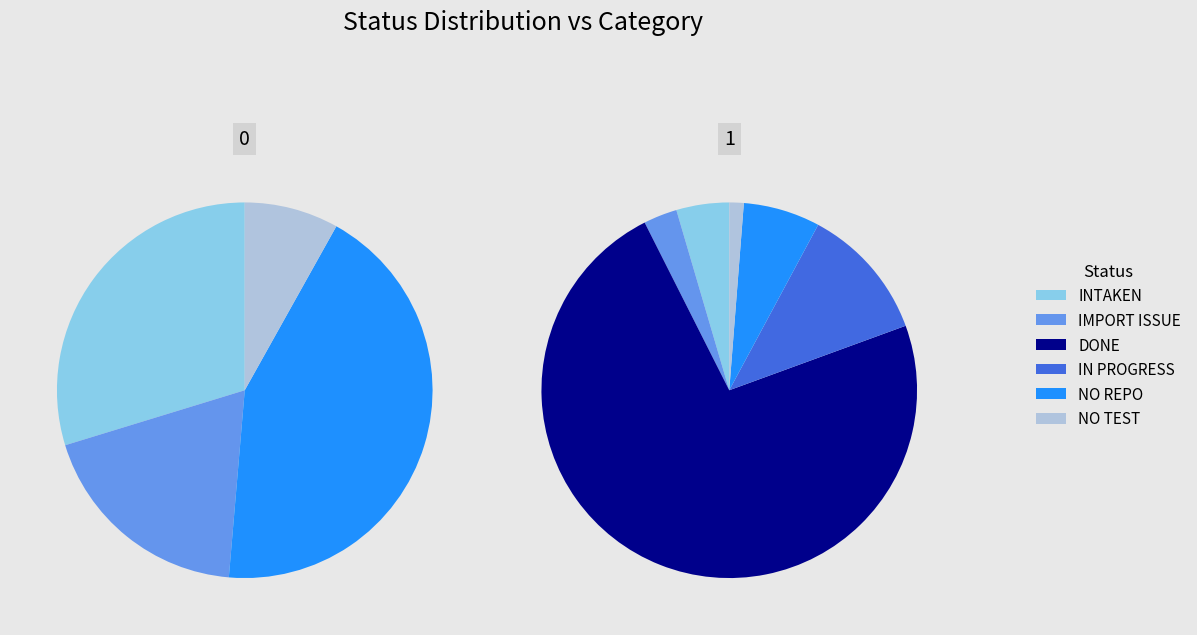

To the nearest percent, what percentage of the pie is NO REPO?

7%